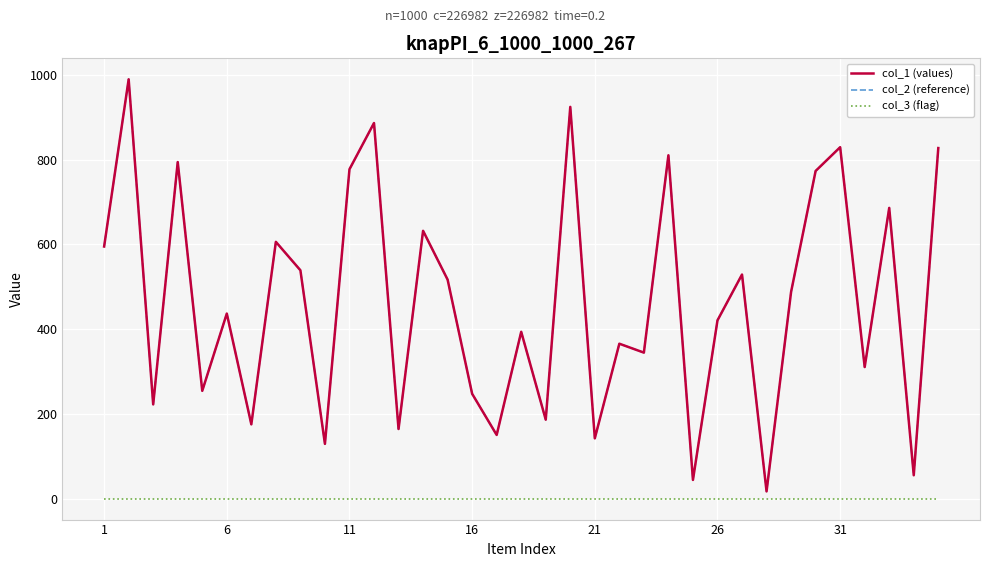

True or false: col_3 (flag) and col_2 (reference) intersect in this chart.

False